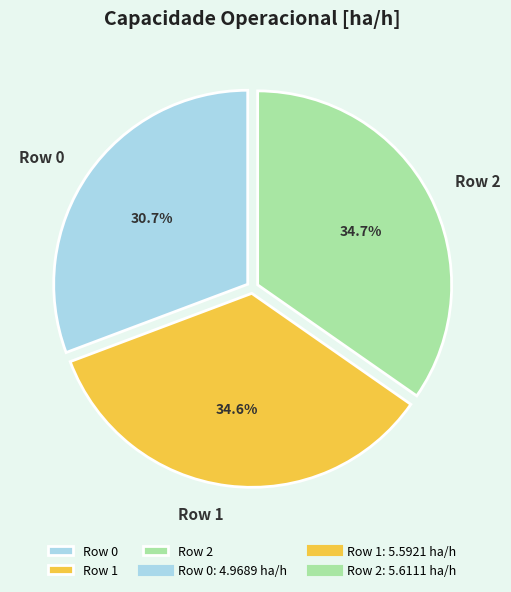

Is there a majority slice in this chart?

No